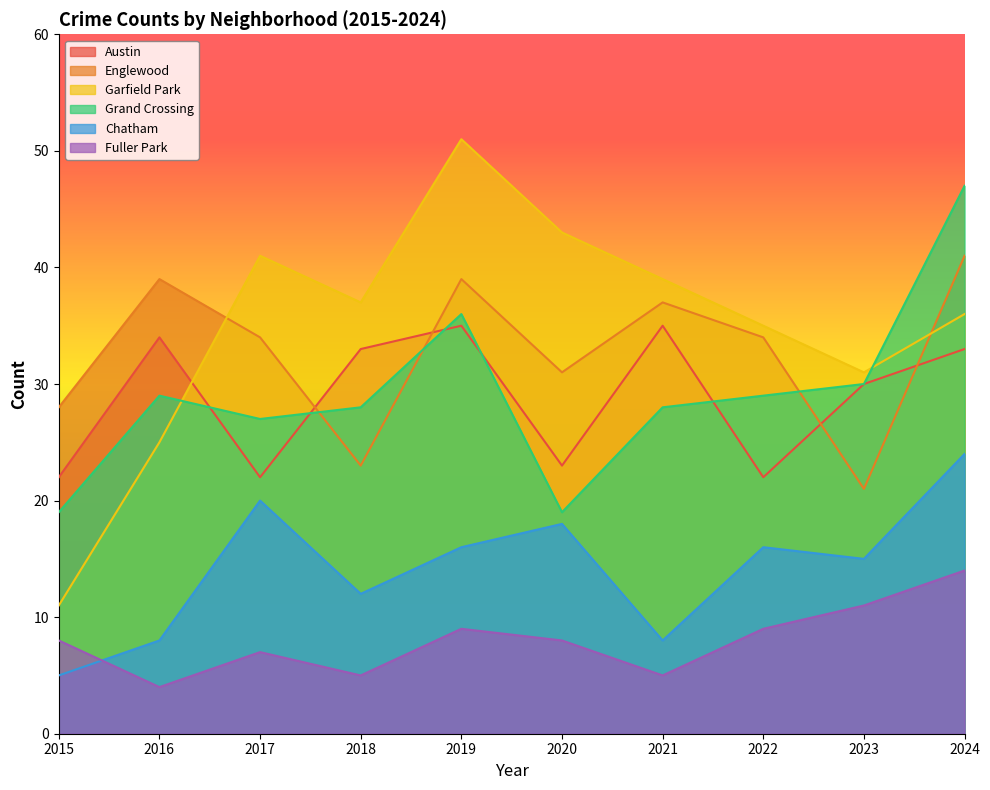

True or false: Garfield Park has more than 0 interior local peaks.

True